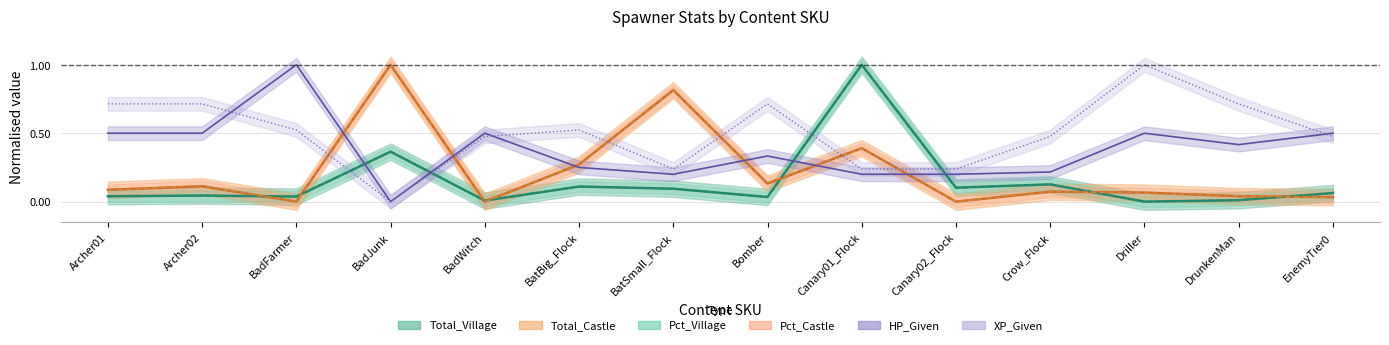

Where do HP_Given and Pct_Castle first cross each other?

BadFarmer and BadJunk